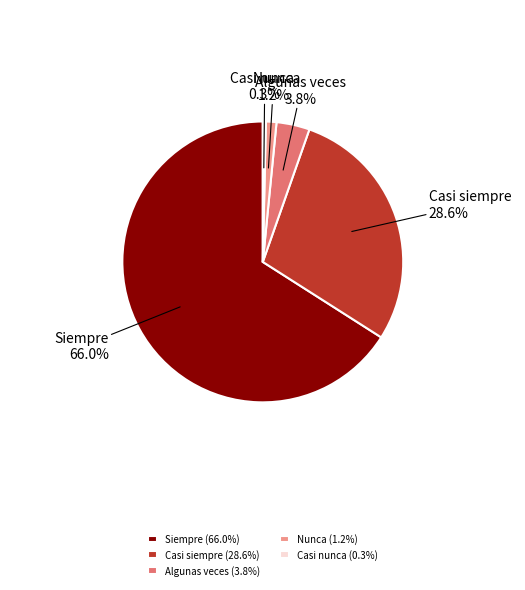

Between Siempre and Nunca, which is larger?

Siempre